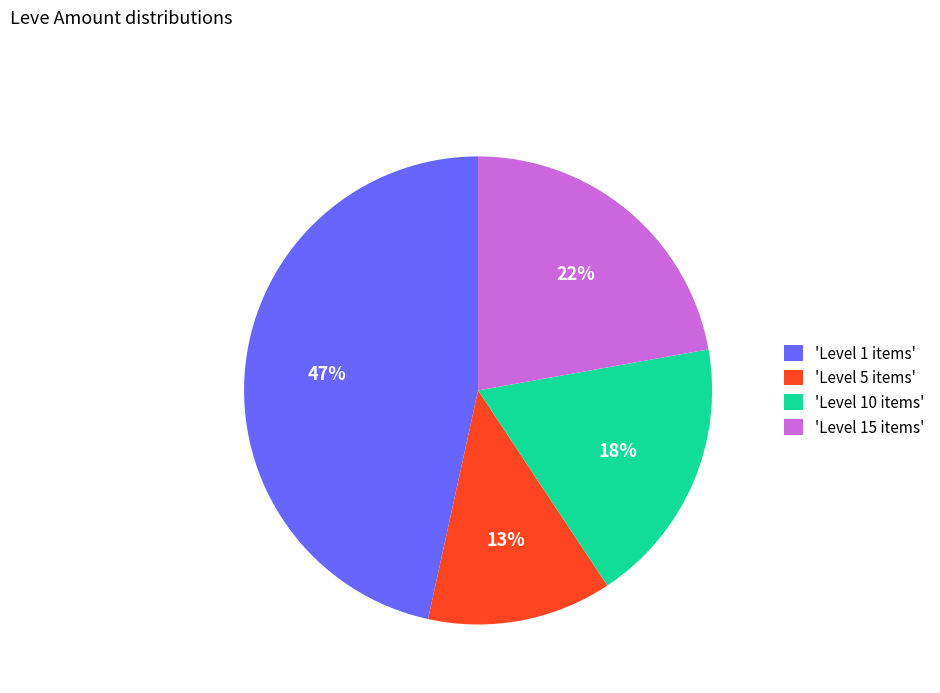

Is it true that 'Level 5 items' is 20% of the pie?

False